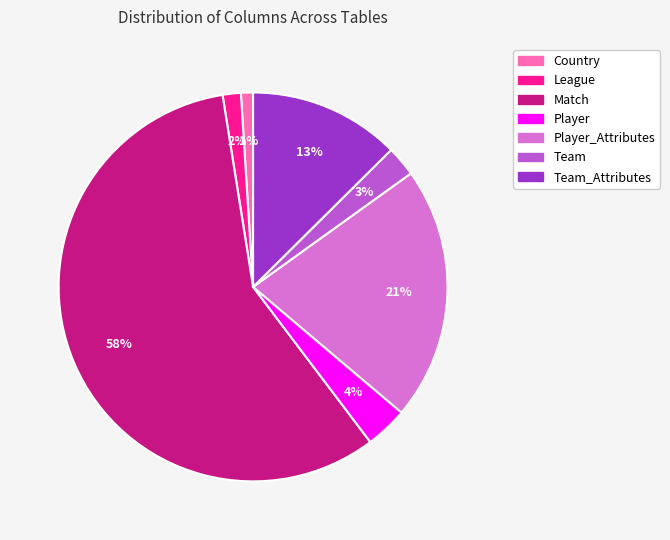

Is there any slice that represents more than half of the pie?

Yes